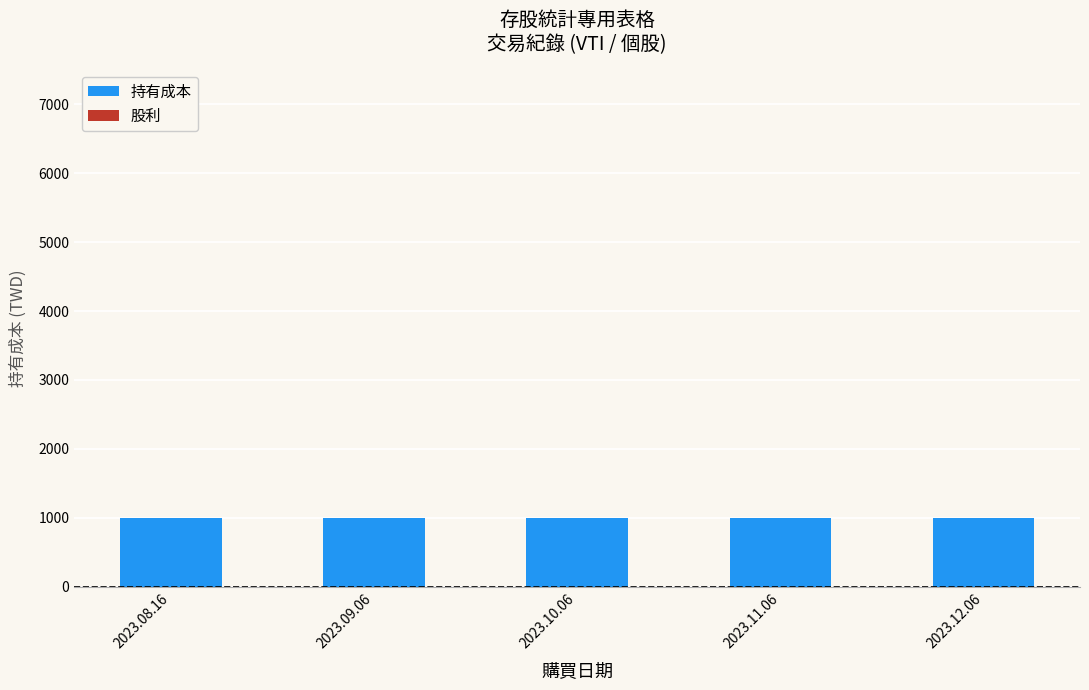

The value of 持有成本 at 2023.08.16 is 1560. True or false?

False